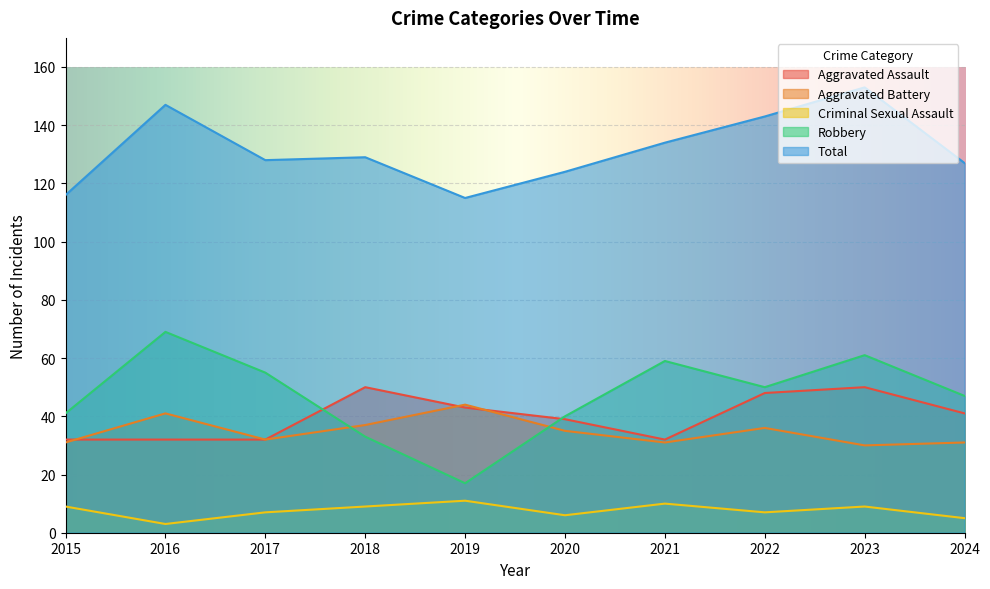

The value of Robbery at 2019 is 6. True or false?

False